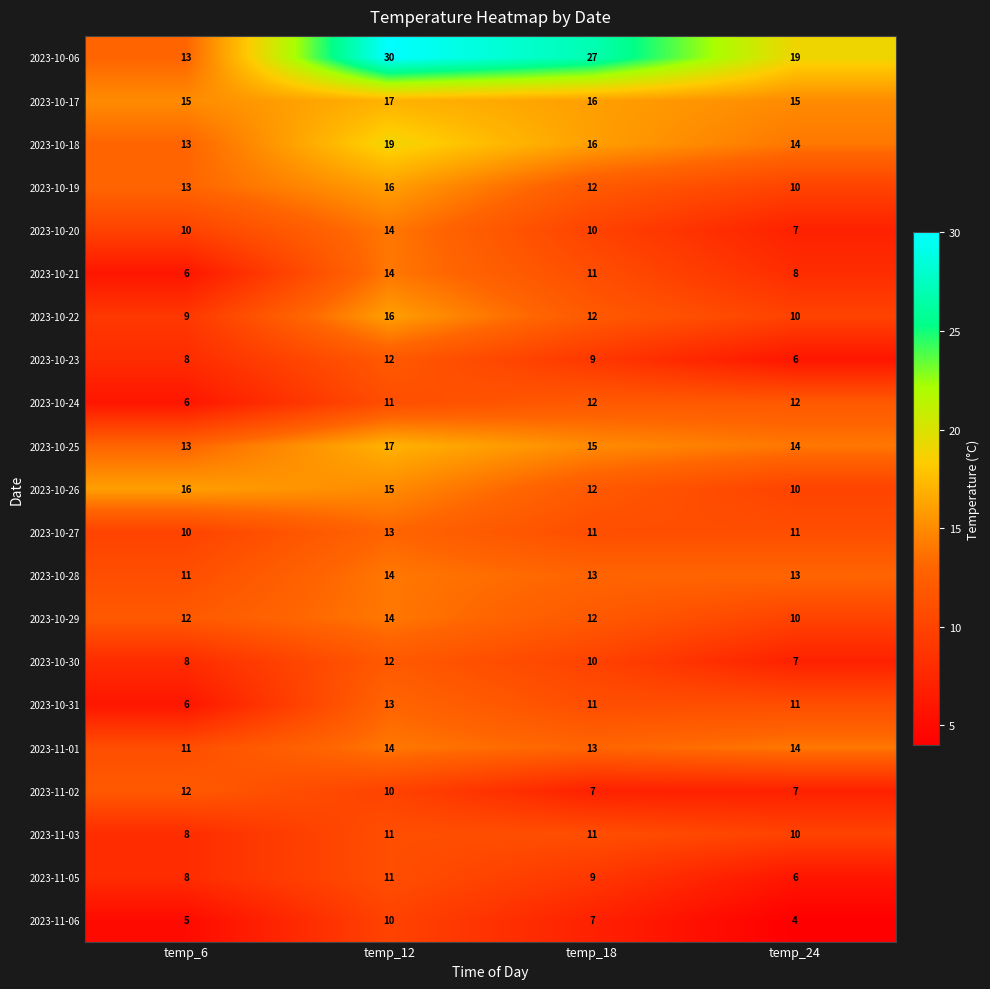

What is the average value of the 2023-10-06 series?

22